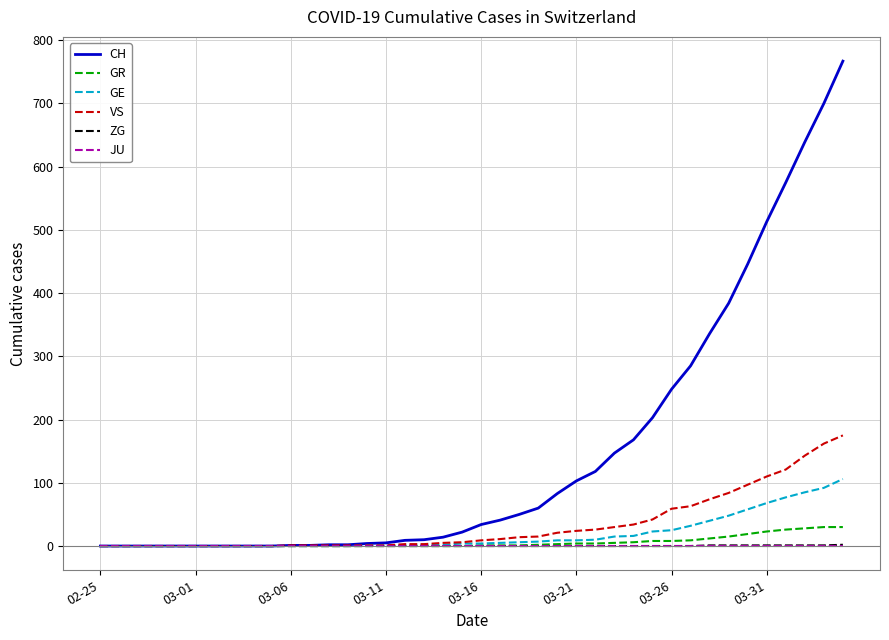

Which series has the widest spread of values?

CH